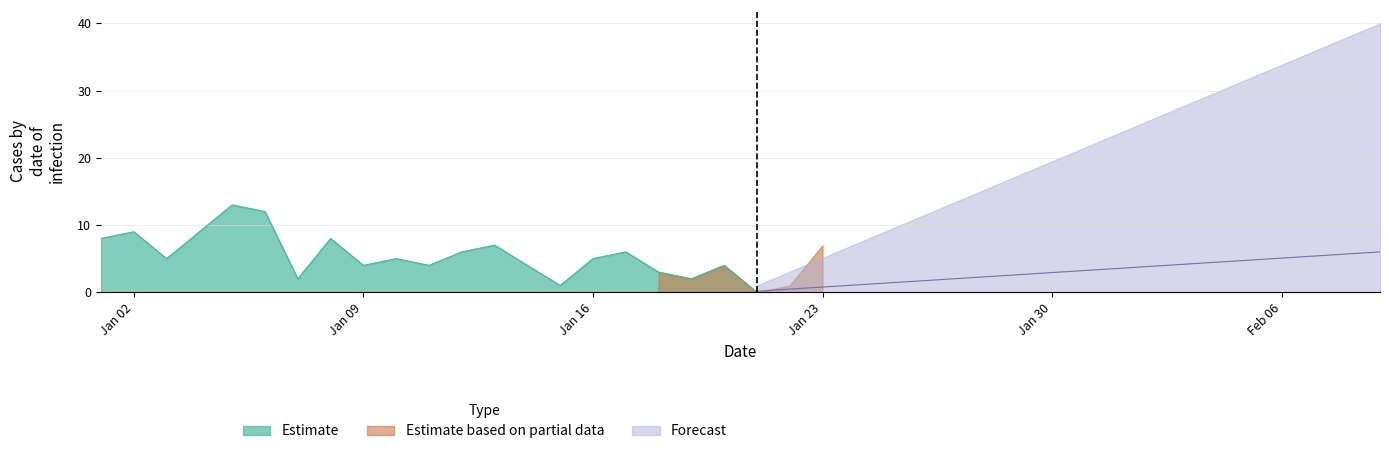

Is it true that Estimate equals 2 at Jan 02?

False